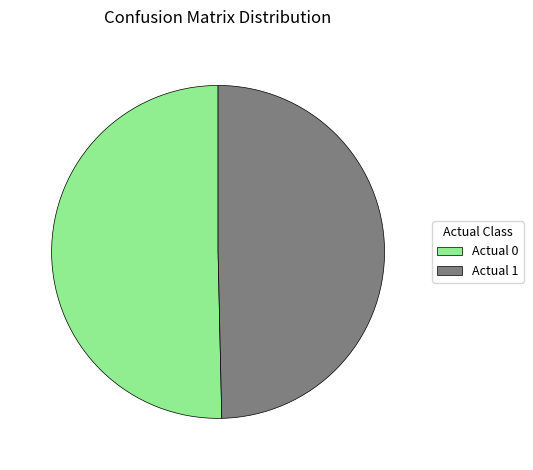

What is the ratio of the value at Actual 0 to the value at Actual 1?

1.0